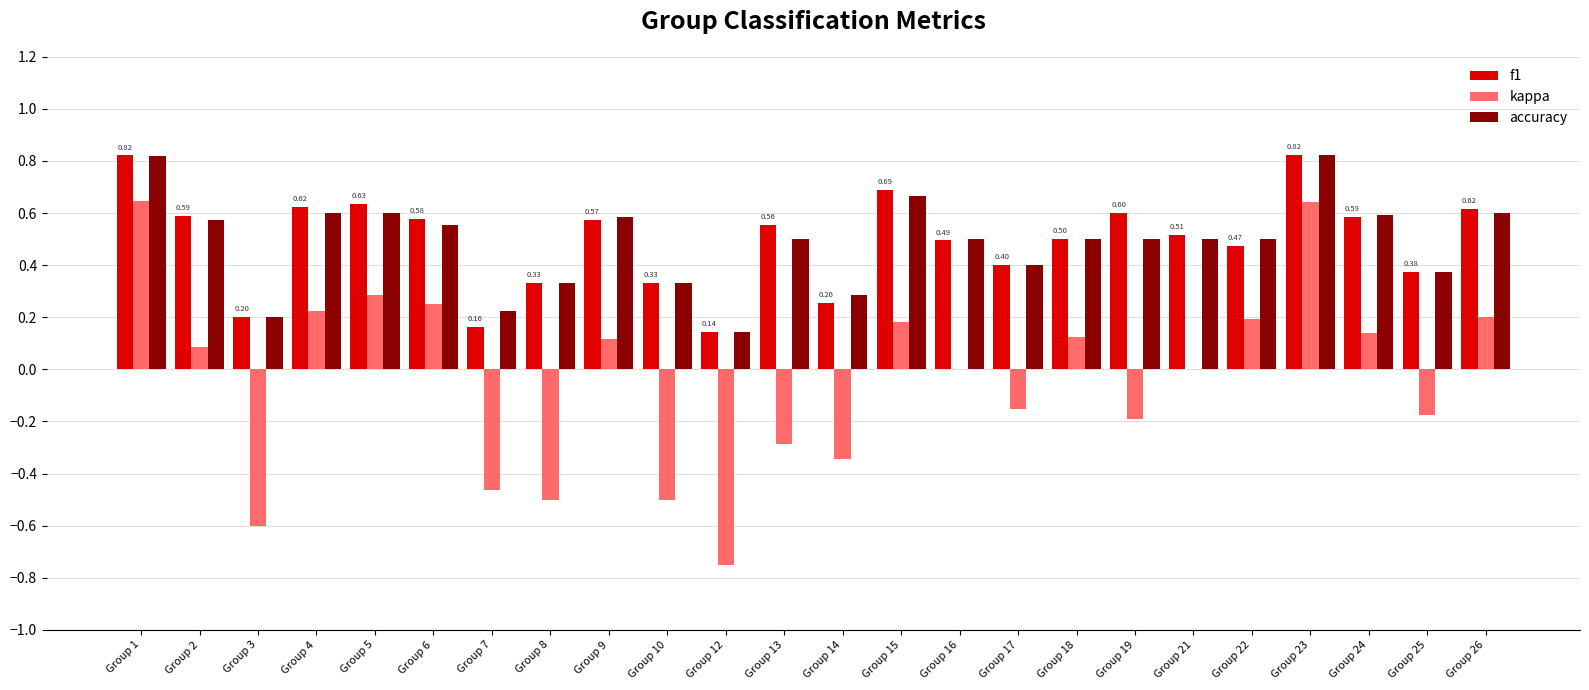

Which series changed the most between Group 10 and Group 19?

kappa